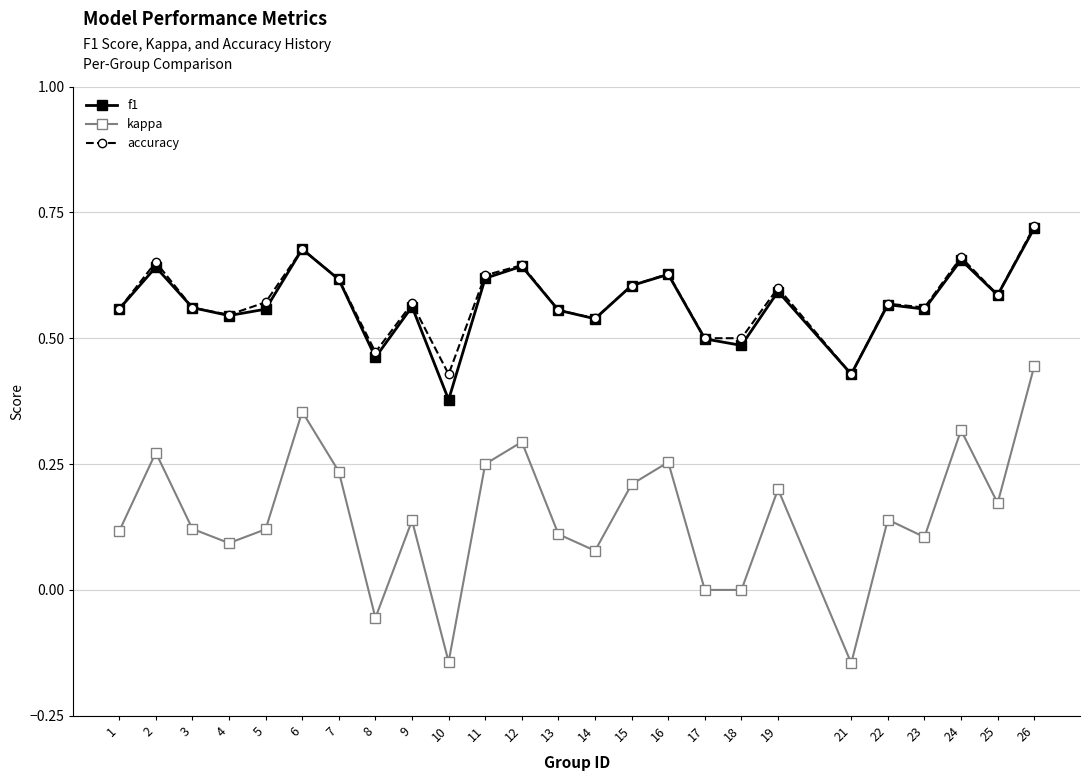

Is the value of accuracy at 8 greater than the value of f1 at 25?

No